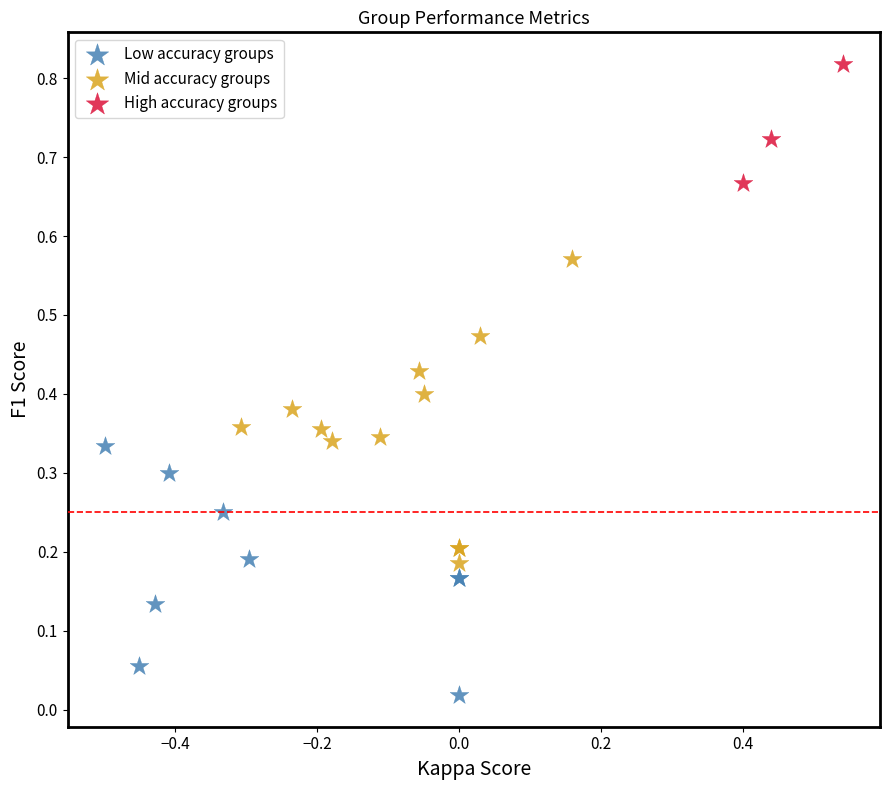

Which series reaches the maximum Y coordinate?

High accuracy groups